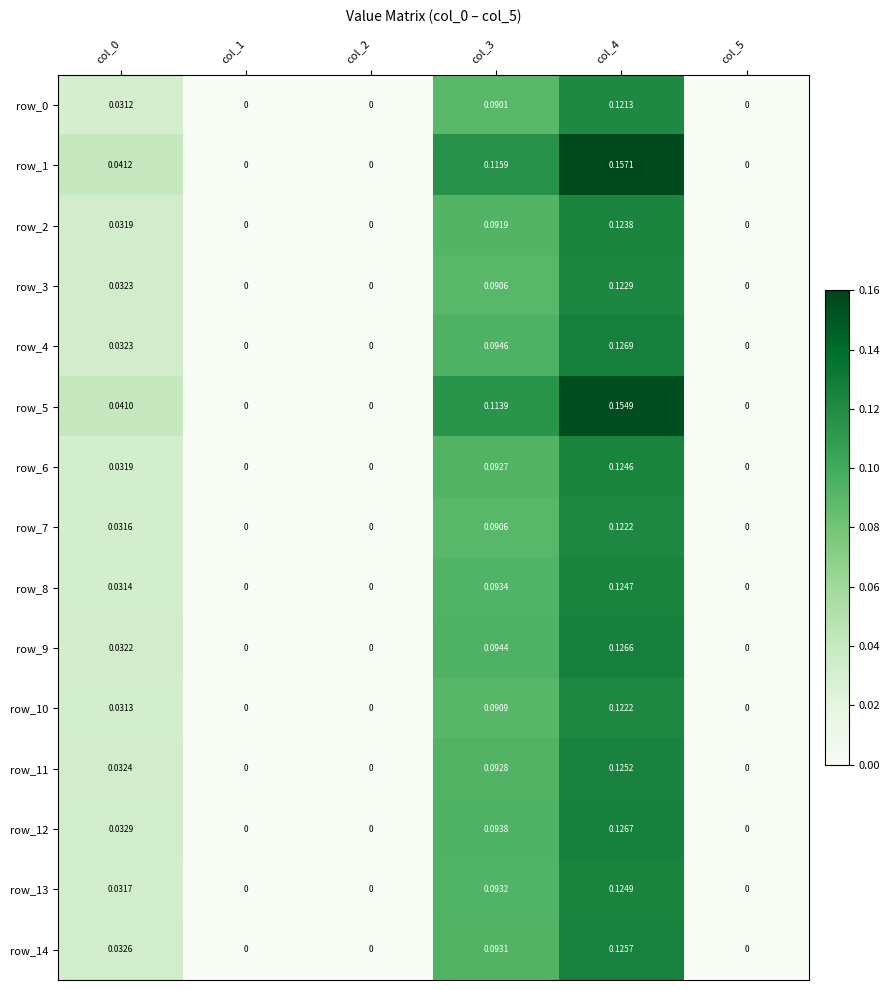

Reading right to left, extract all data points from this chart.

row_0: 0.0	0.1	0.1	0.0	0.0	0.0
row_1: 0.0	0.2	0.1	0.0	0.0	0.0
row_2: 0.0	0.1	0.1	0.0	0.0	0.0
row_3: 0.0	0.1	0.1	0.0	0.0	0.0
row_4: 0.0	0.1	0.1	0.0	0.0	0.0
row_5: 0.0	0.2	0.1	0.0	0.0	0.0
row_6: 0.0	0.1	0.1	0.0	0.0	0.0
row_7: 0.0	0.1	0.1	0.0	0.0	0.0
row_8: 0.0	0.1	0.1	0.0	0.0	0.0
row_9: 0.0	0.1	0.1	0.0	0.0	0.0
row_10: 0.0	0.1	0.1	0.0	0.0	0.0
row_11: 0.0	0.1	0.1	0.0	0.0	0.0
row_12: 0.0	0.1	0.1	0.0	0.0	0.0
row_13: 0.0	0.1	0.1	0.0	0.0	0.0
row_14: 0.0	0.1	0.1	0.0	0.0	0.0